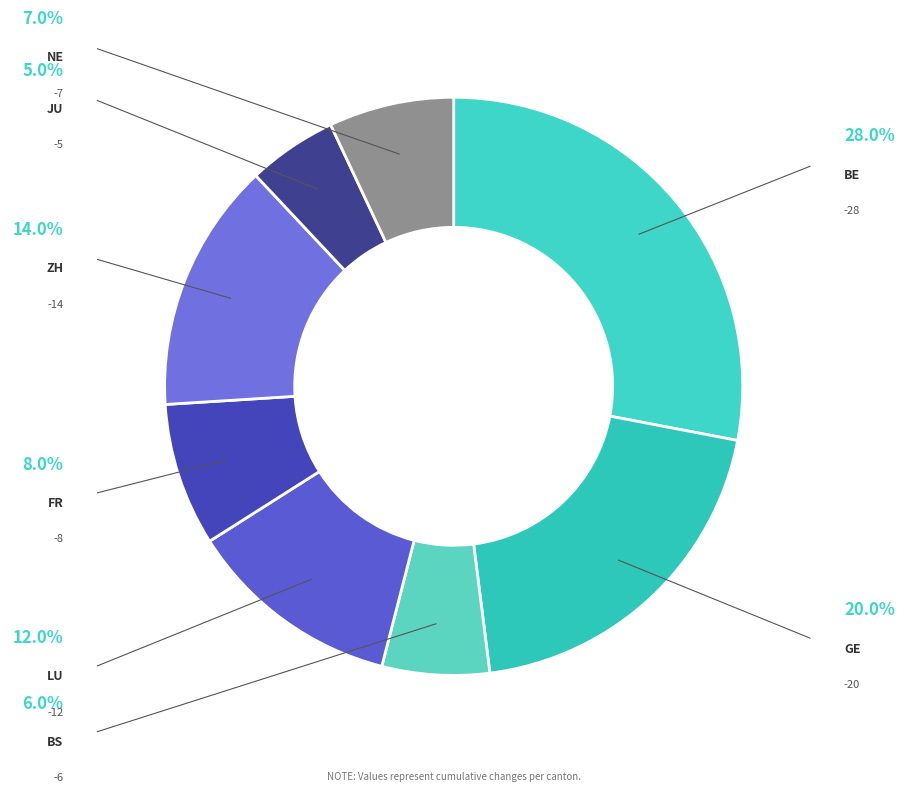

To the nearest percent, what is the difference between the JU and BE slice percentages?

23%